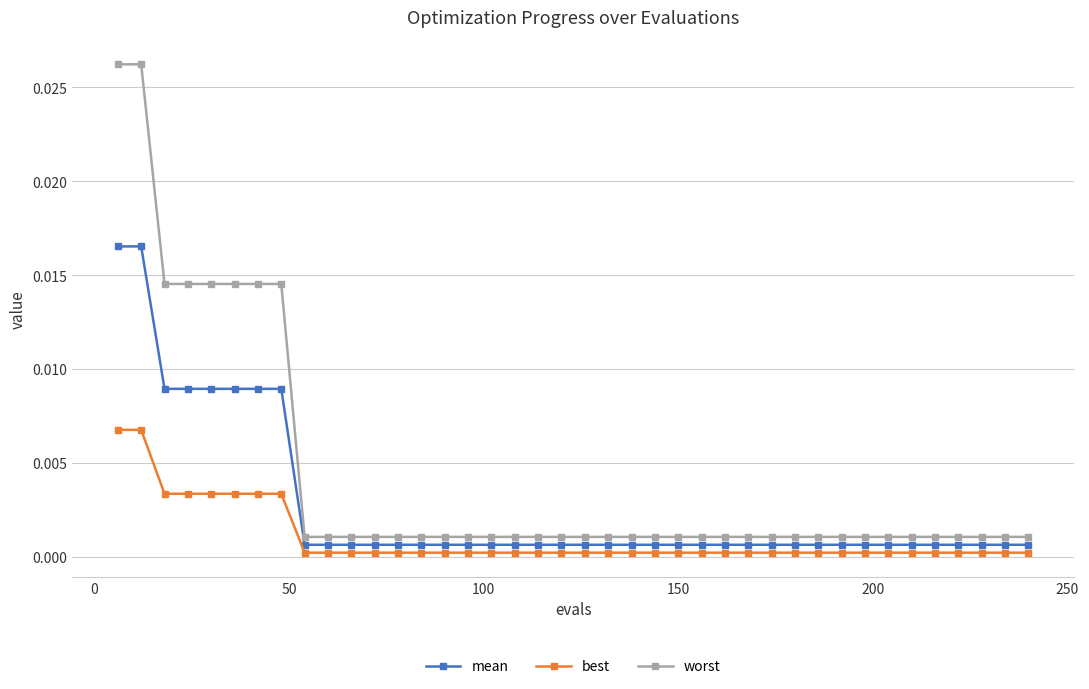

Does the chart display data point markers on the line(s)?

Yes